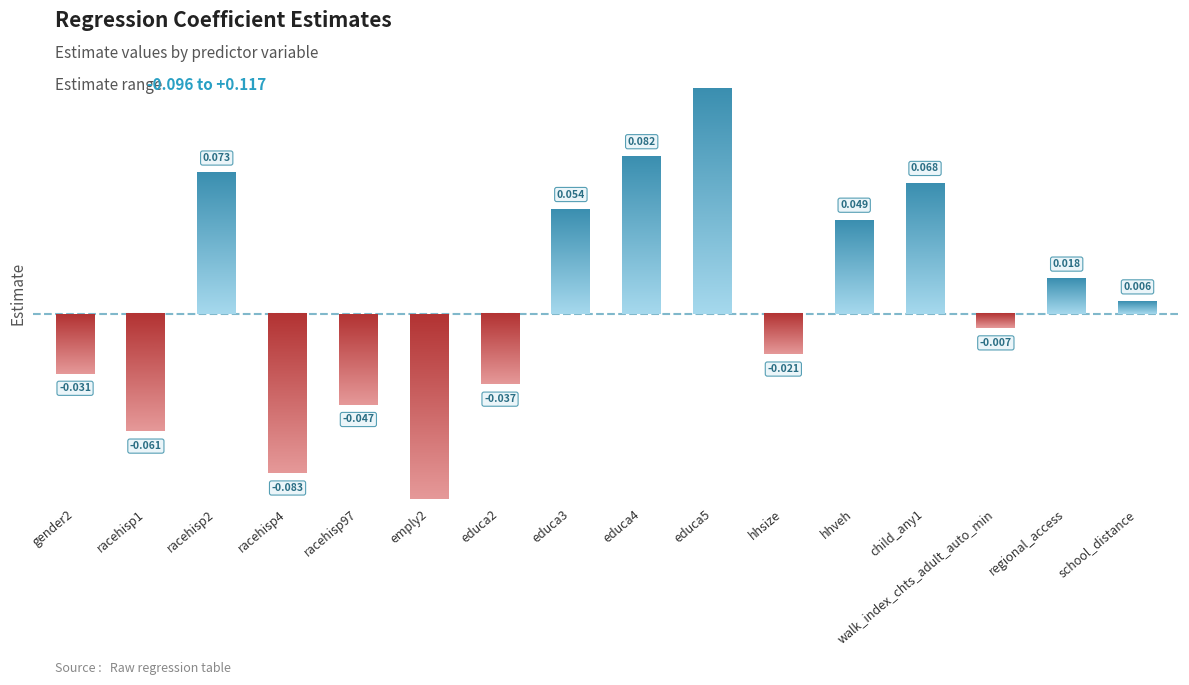

How many data points are less than 0?

8